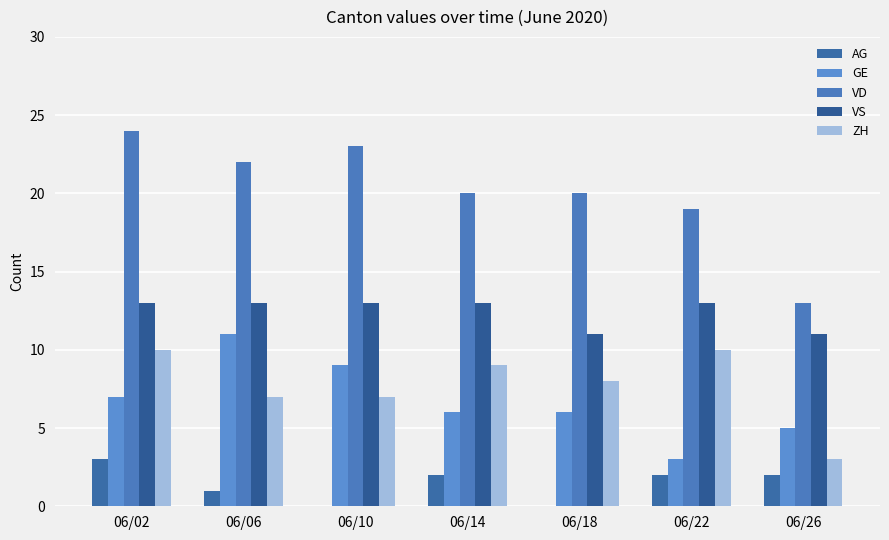

What is the total value across all series at 06/06?

54